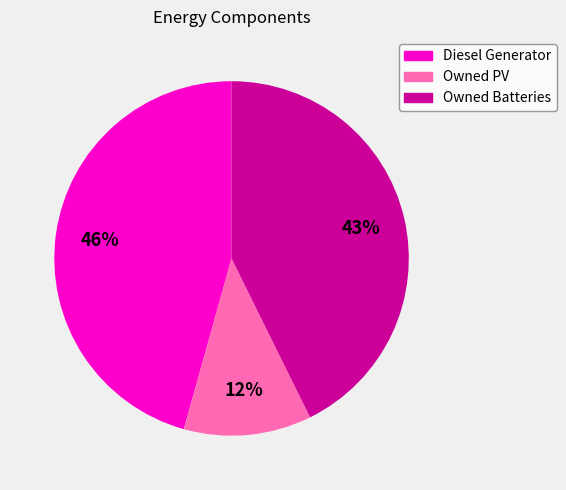

Is there any slice that represents more than half of the pie?

No